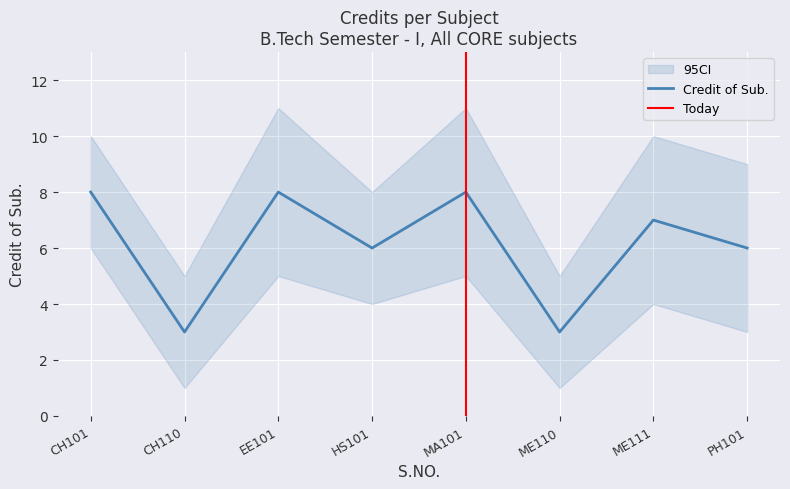

What is the highest value of the Credit of Sub. series?

8